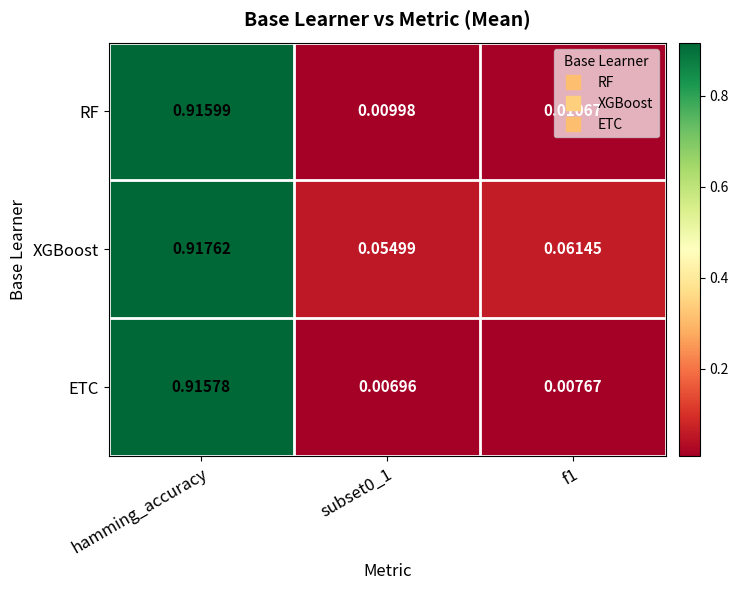

At hamming_accuracy, list the series in order from smallest to largest.

ETC, RF, XGBoost